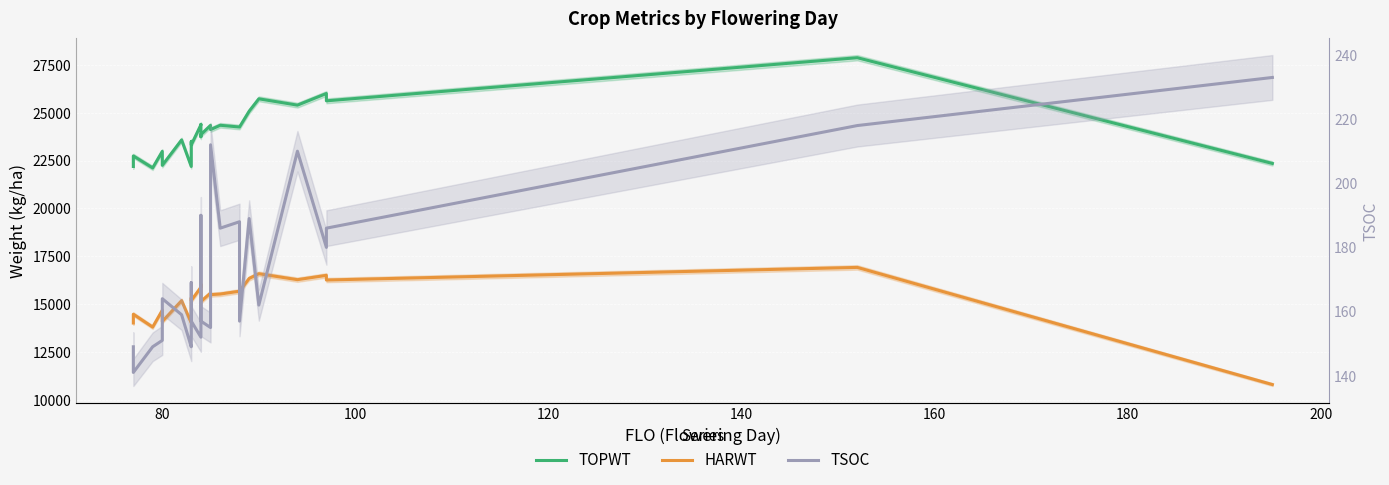

True or false: TSOC has more than 1 interior local peaks.

True